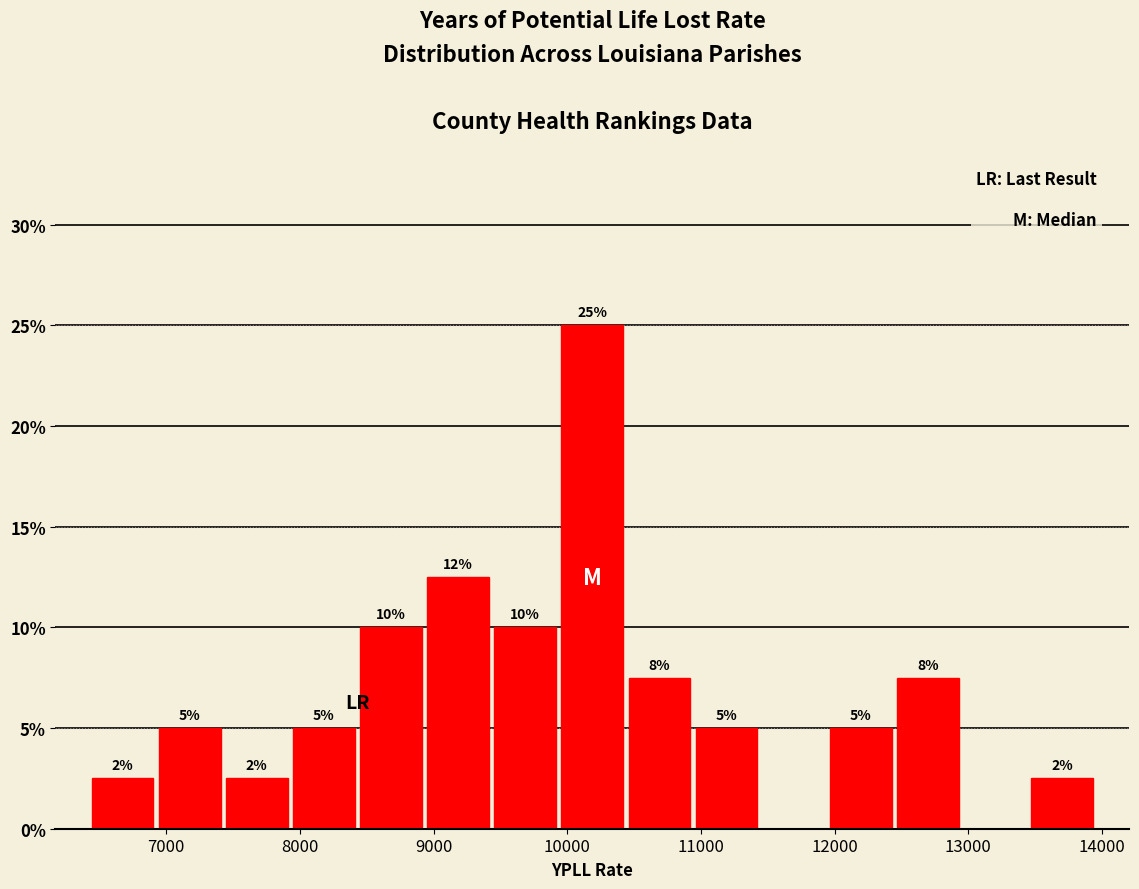

Which range on the x-axis has the tallest bar?

9900 to 10400